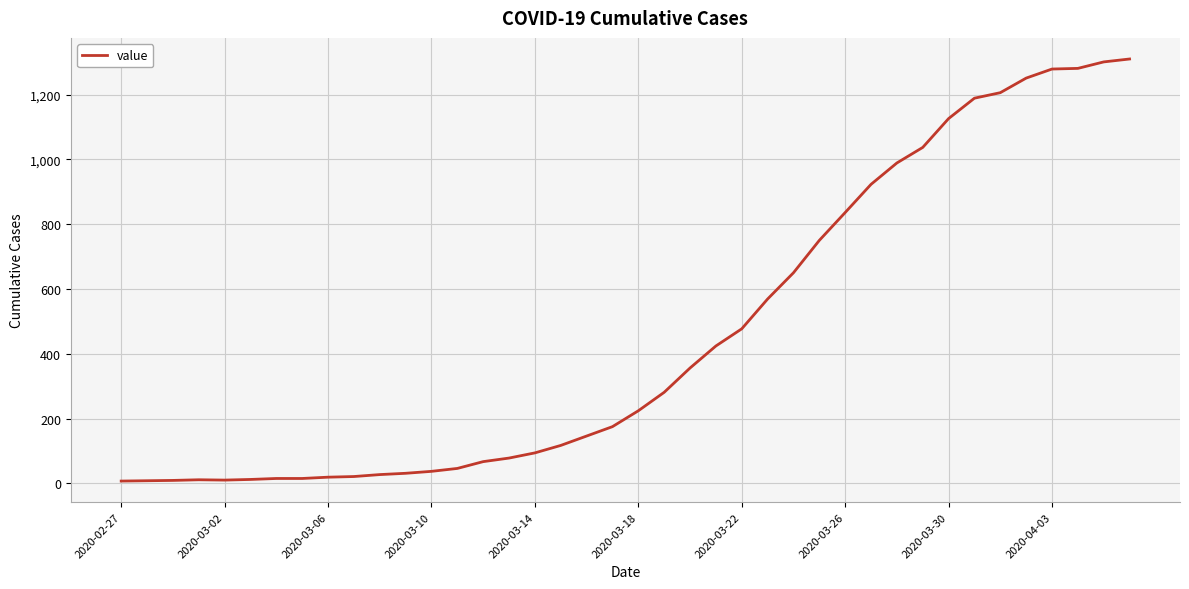

What is the sum of all values?

18404